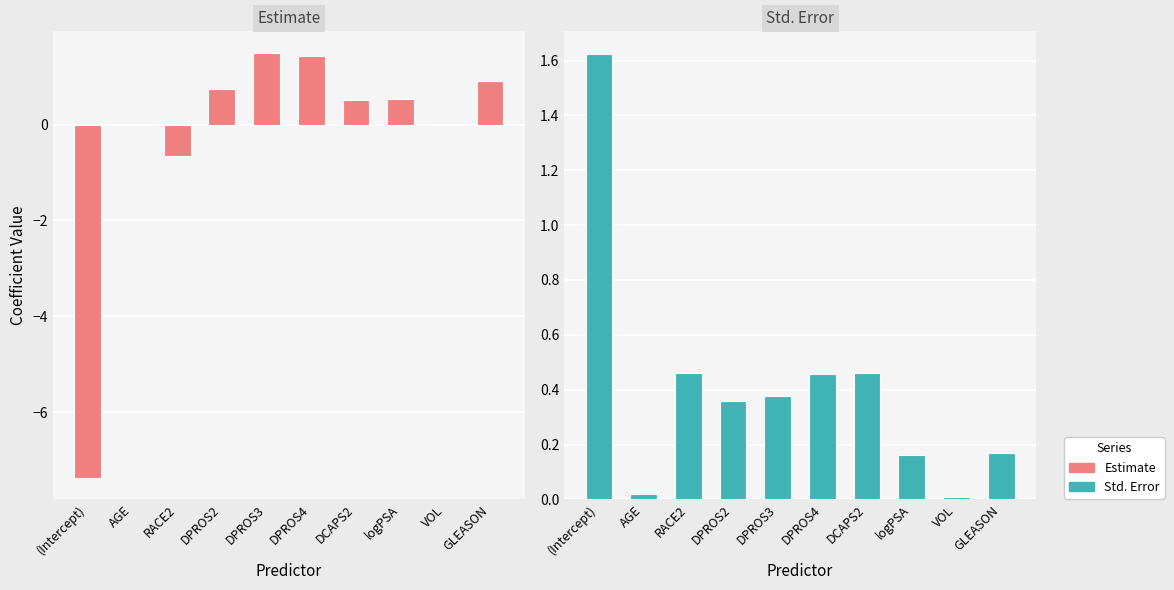

What is the total value across all series at DPROS3?

1.9